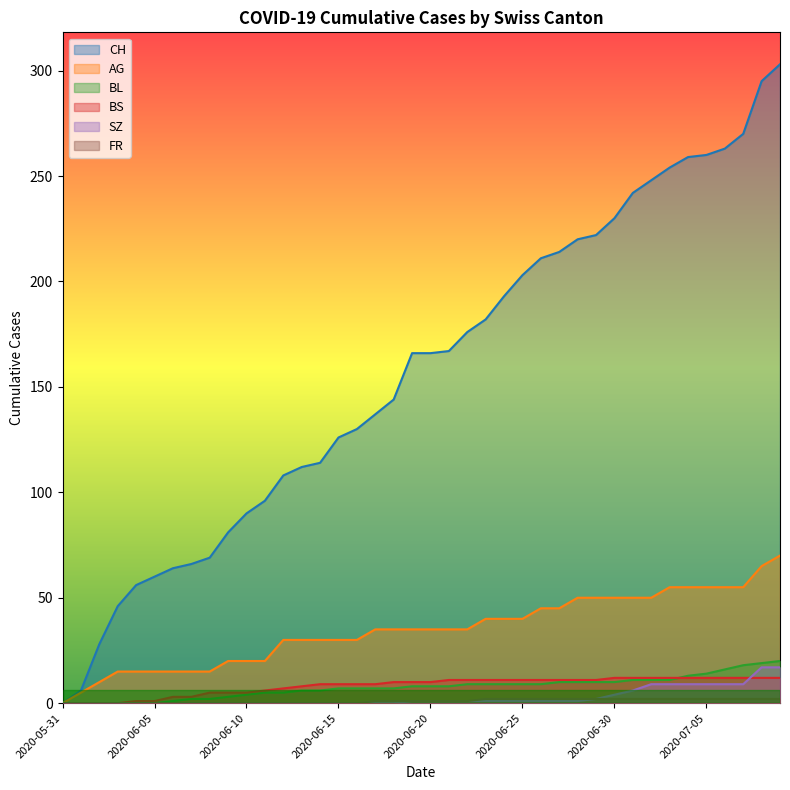

What position from the left is 2020-06-08?

9